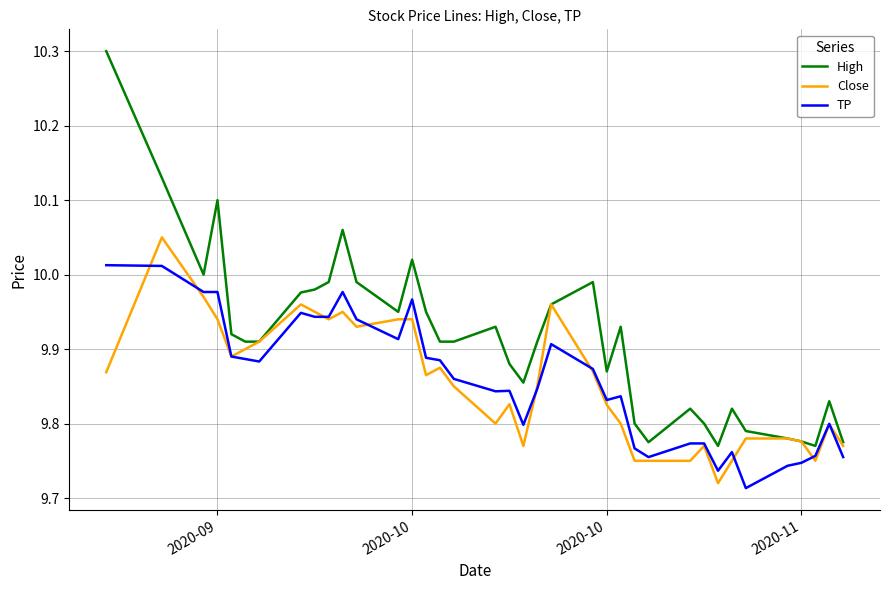

True or false: TP and High intersect in this chart.

False